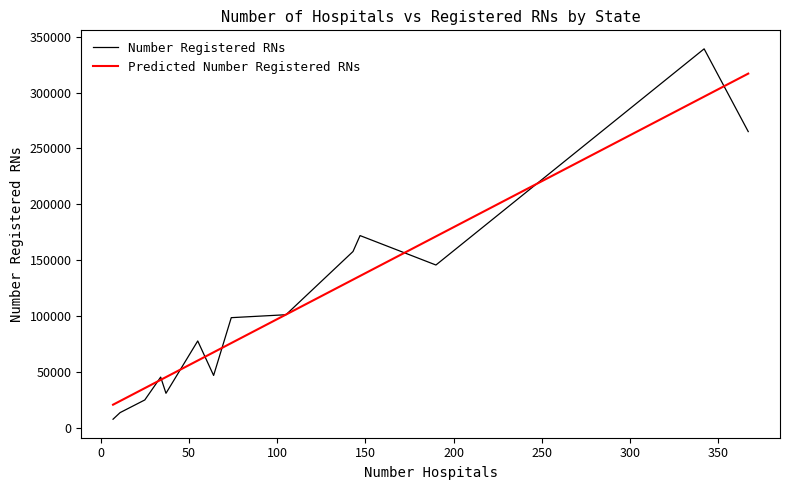

What is the sum of all Number Registered RNs values?

1527234.0